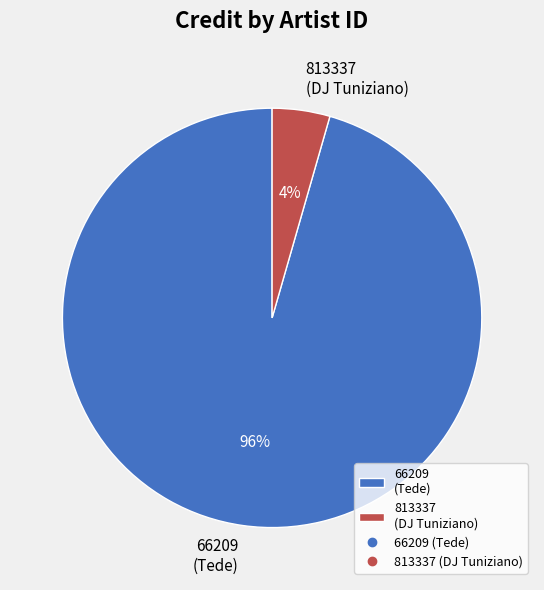

To the nearest percent, what percentage of the pie is 66209 (Tede)?

96%